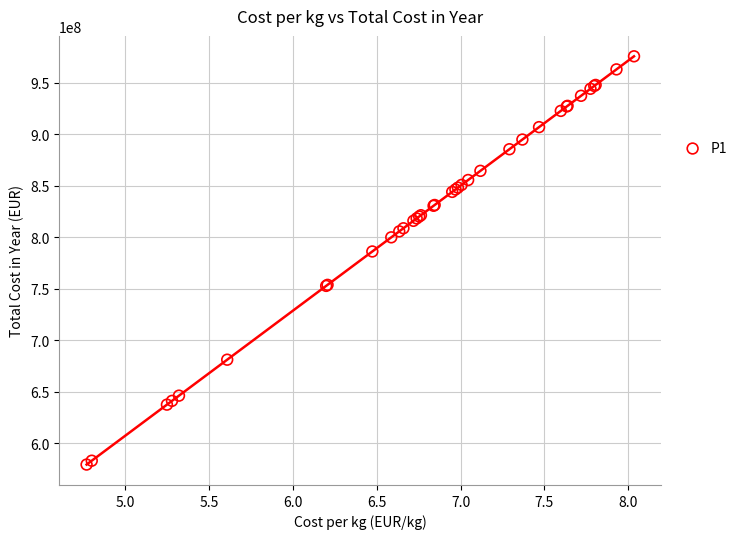

What Y value in the scatter plot is closest to 777457211?

786151058.5